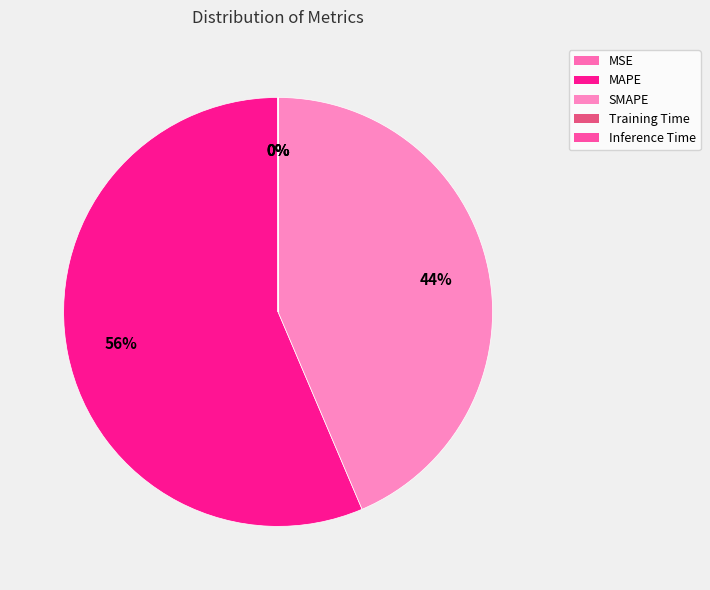

Between MAPE and Training Time, which is larger?

MAPE